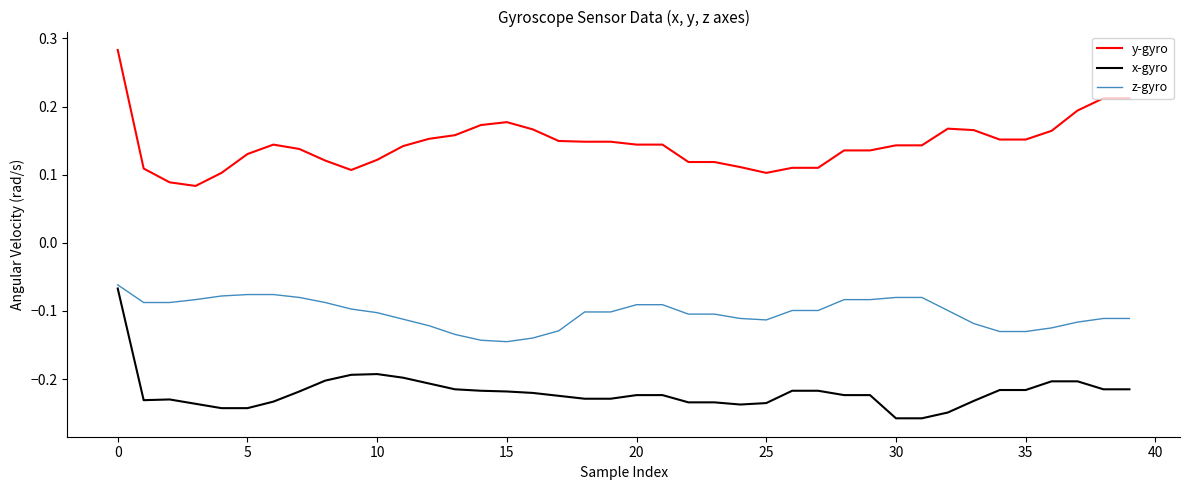

List the series in order of their overall mean, lowest first.

x-gyro, z-gyro, y-gyro